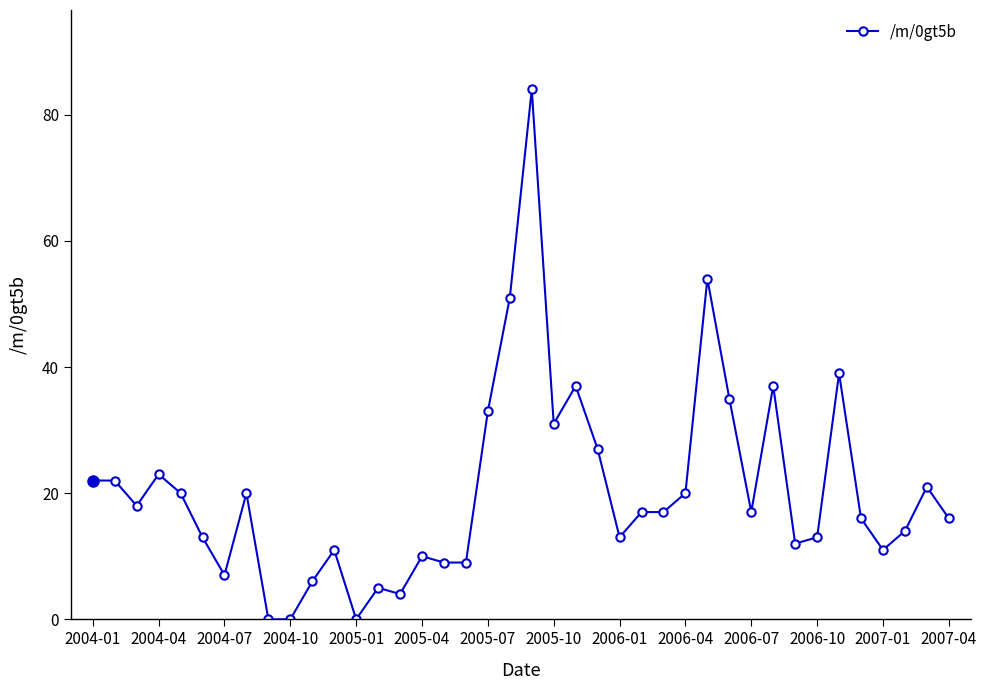

What is the sum of all values?

814